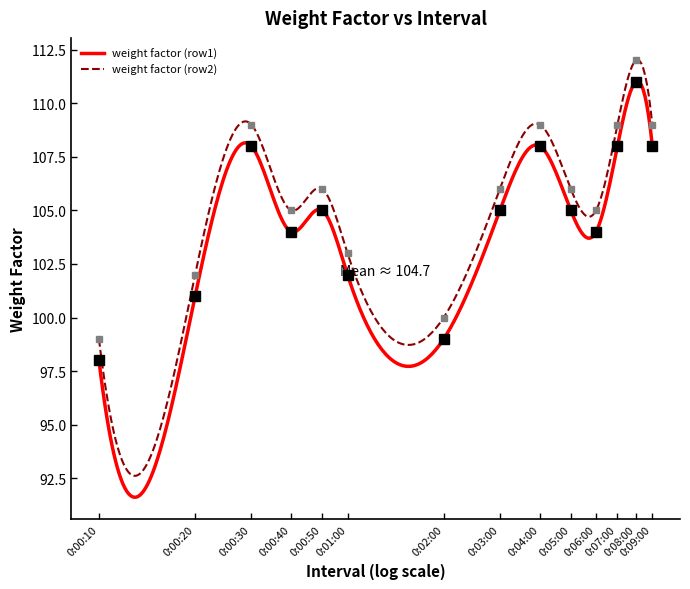

What is the difference between the highest and lowest values at 0:00:40?

1